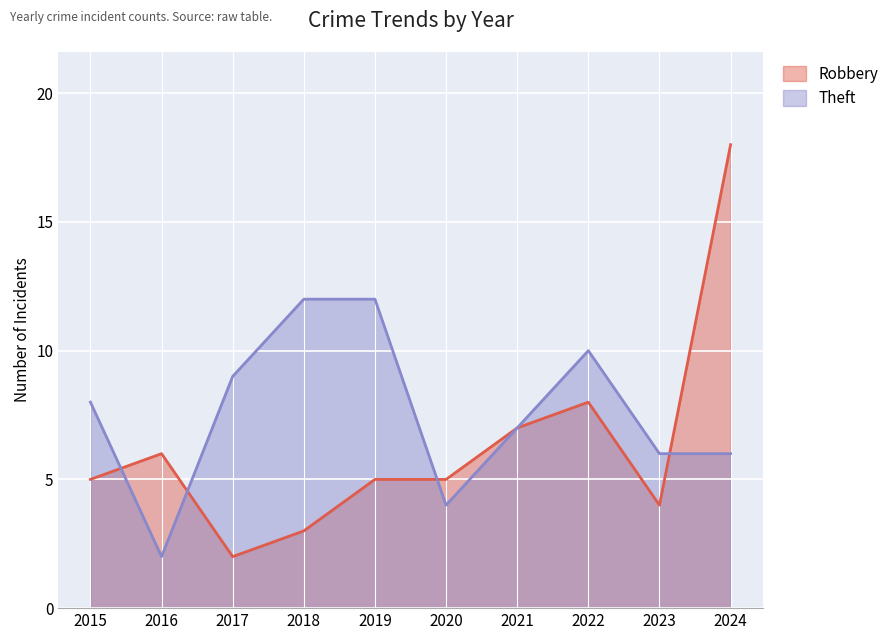

What is the sum of the Robbery values at 2021 and 2015?

12